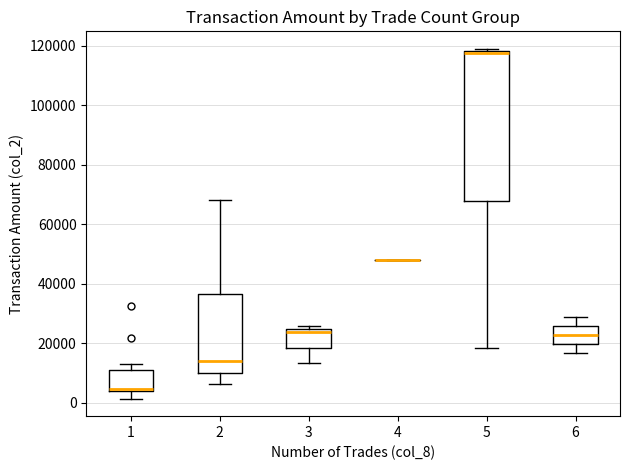

Reading left to right, read every box against the y-axis: the position of its median line, the range the box covers, and the ends of its whiskers. The values are not printed on the chart, so give them approximately, as read against the axis.

1: median 4000 (just above the box's lower edge), box 4000 to 12000, whiskers 2000 to 14000
2: median 14000, box 10000 to 36000, whiskers 6000 to 68000
3: median 24000 (just below the box's upper edge), box 18000 to 24000, whiskers 14000 to 26000
4: box collapsed to a line at 48000, whiskers 48000 to 48000
5: median 118000 (just below the box's upper edge), box 68000 to 118000, whiskers 18000 to 120000
6: median 22000, box 20000 to 26000, whiskers 16000 to 28000